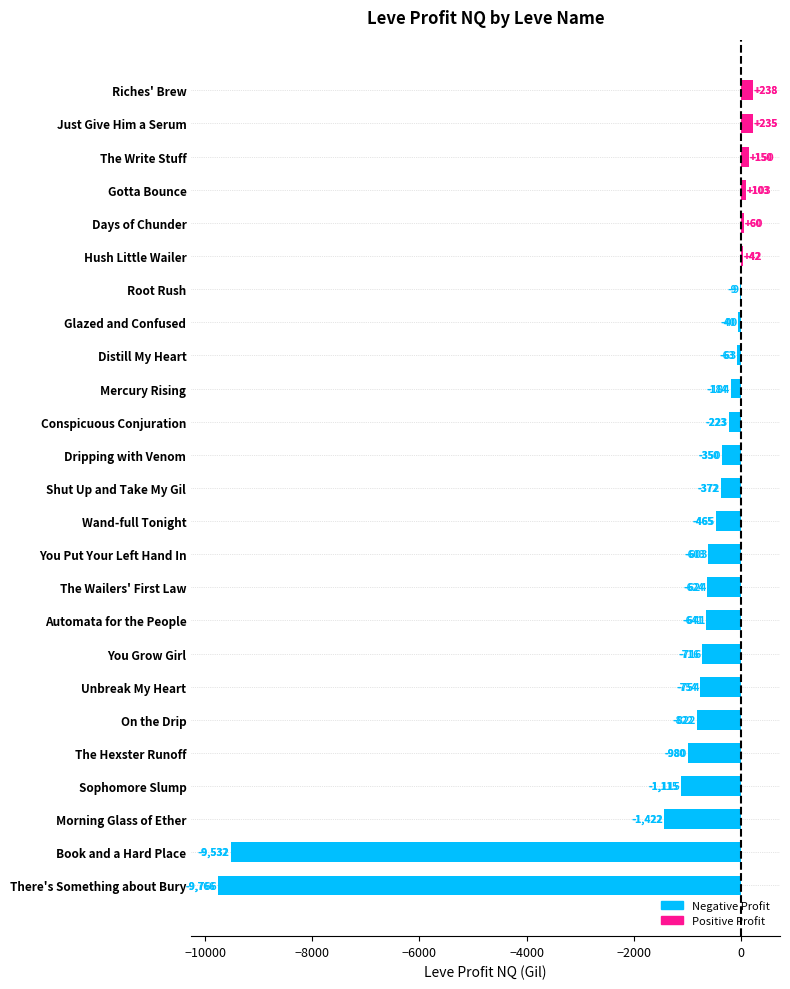

Count the number of data series in this chart.

1